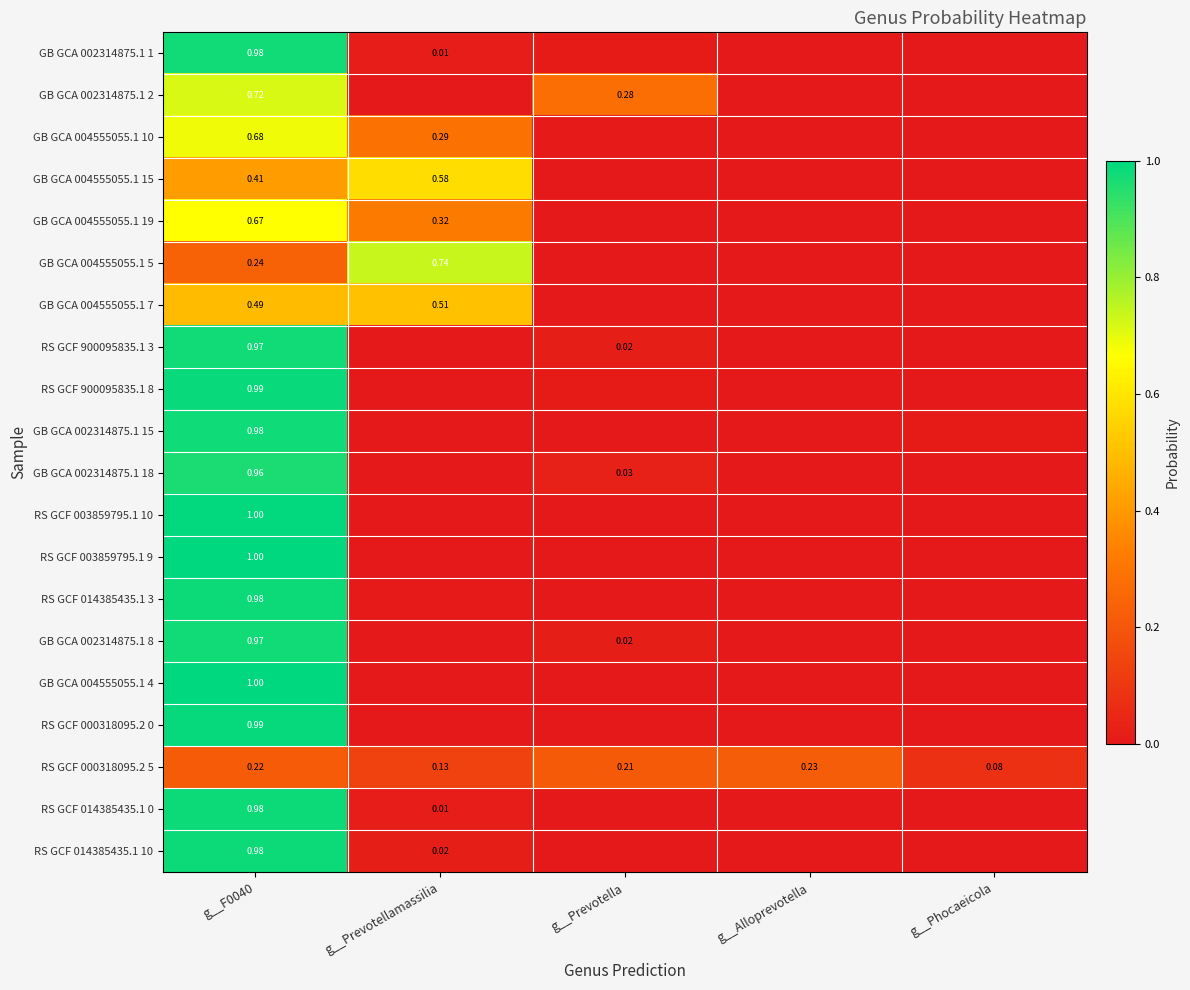

Which series has the largest total across all categories?

RS GCF 003859795.1 9